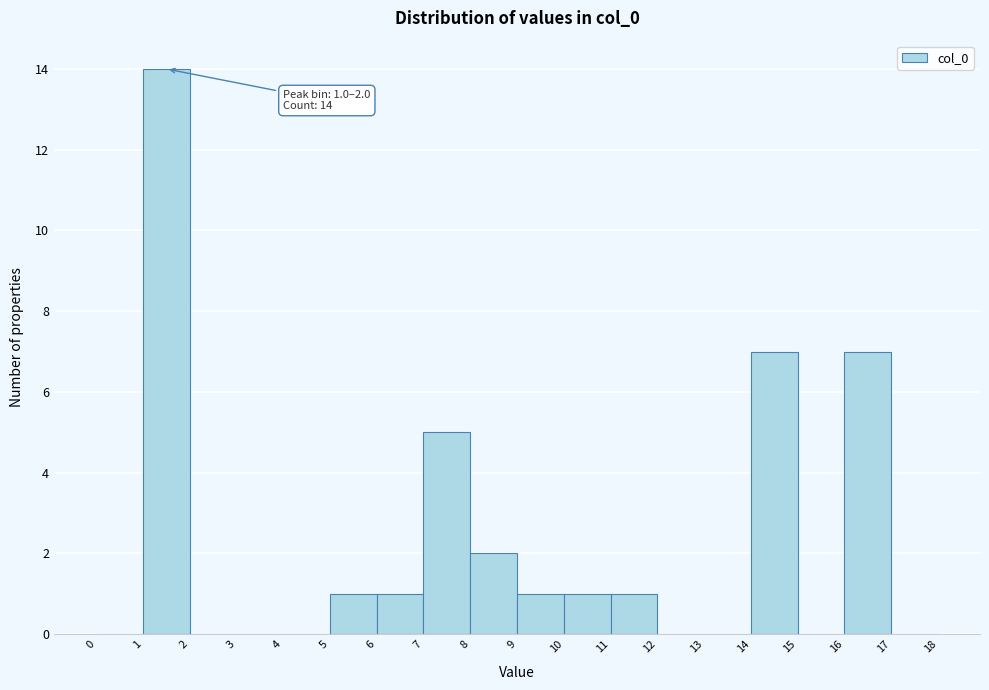

Over which range of the x-axis is the bar tallest?

1 to 2